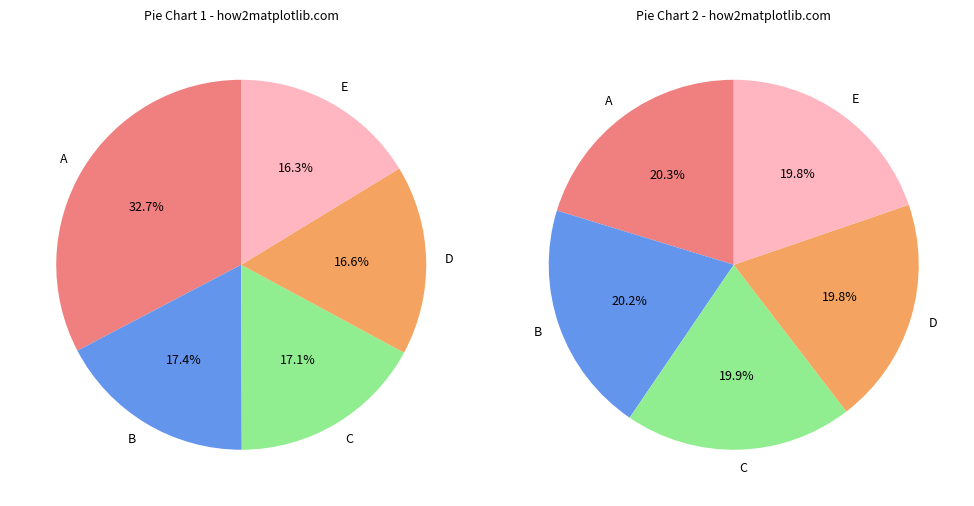

The evals=2 slice represents 25% of the pie. True or false?

False